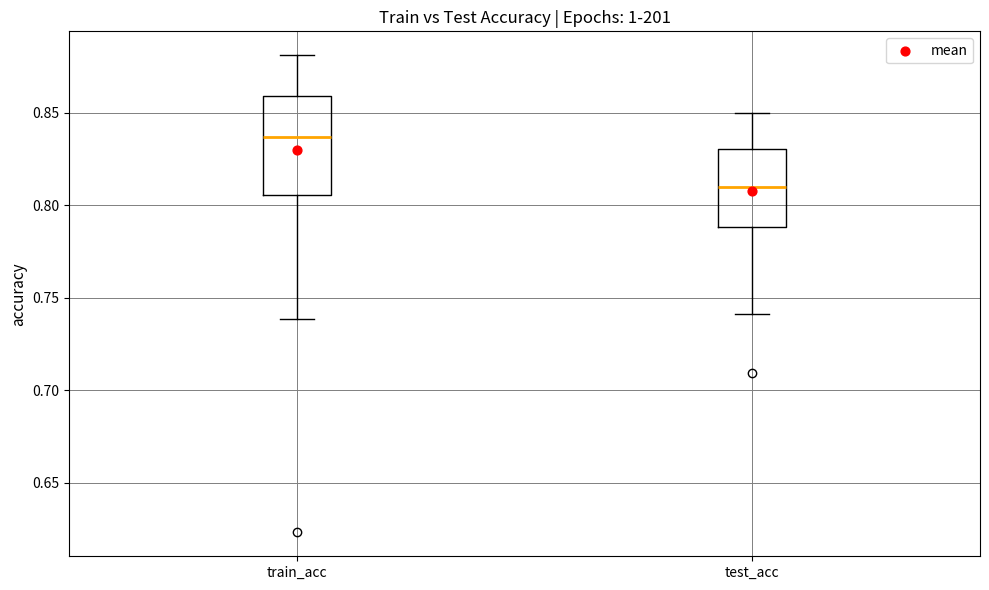

Which box is the tallest, from its lower edge to its upper edge?

train_acc